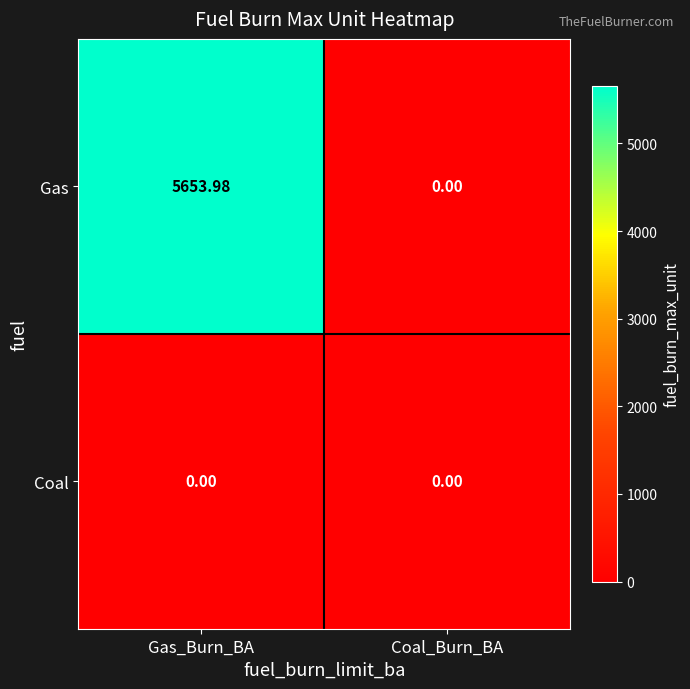

Where does the Gas series first go above 5653?

Gas_Burn_BA